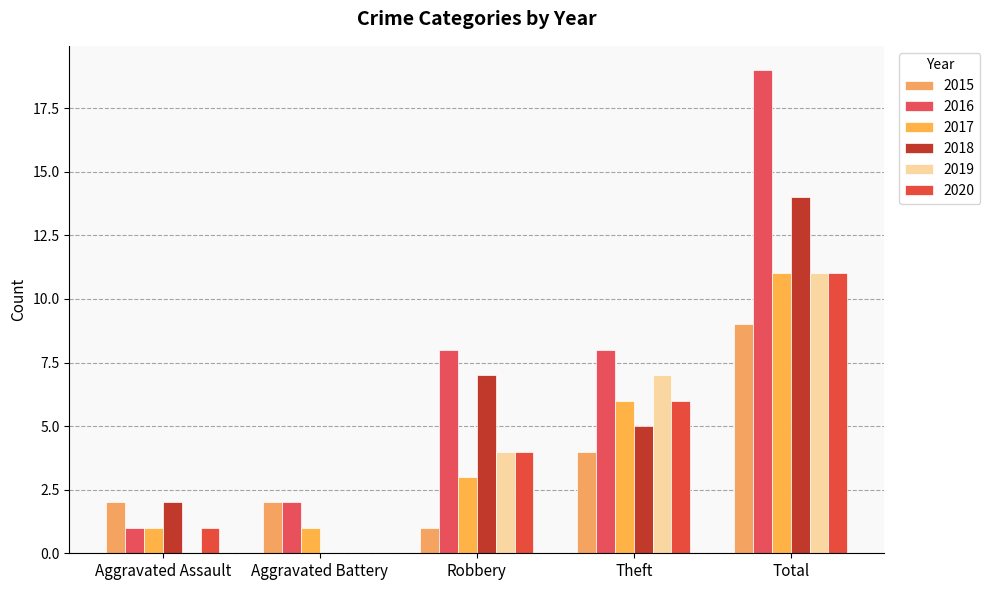

At Theft, list the series in order from smallest to largest.

2015, 2018, 2017, 2020, 2019, 2016